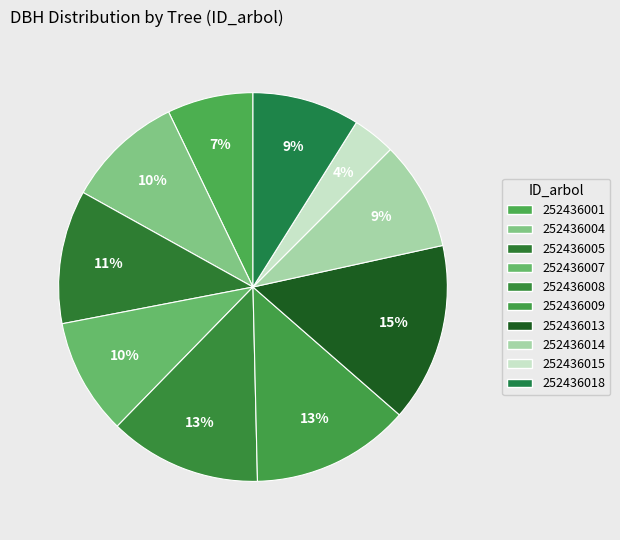

Do 252436005 and 252436001 together represent more than half of the pie?

No